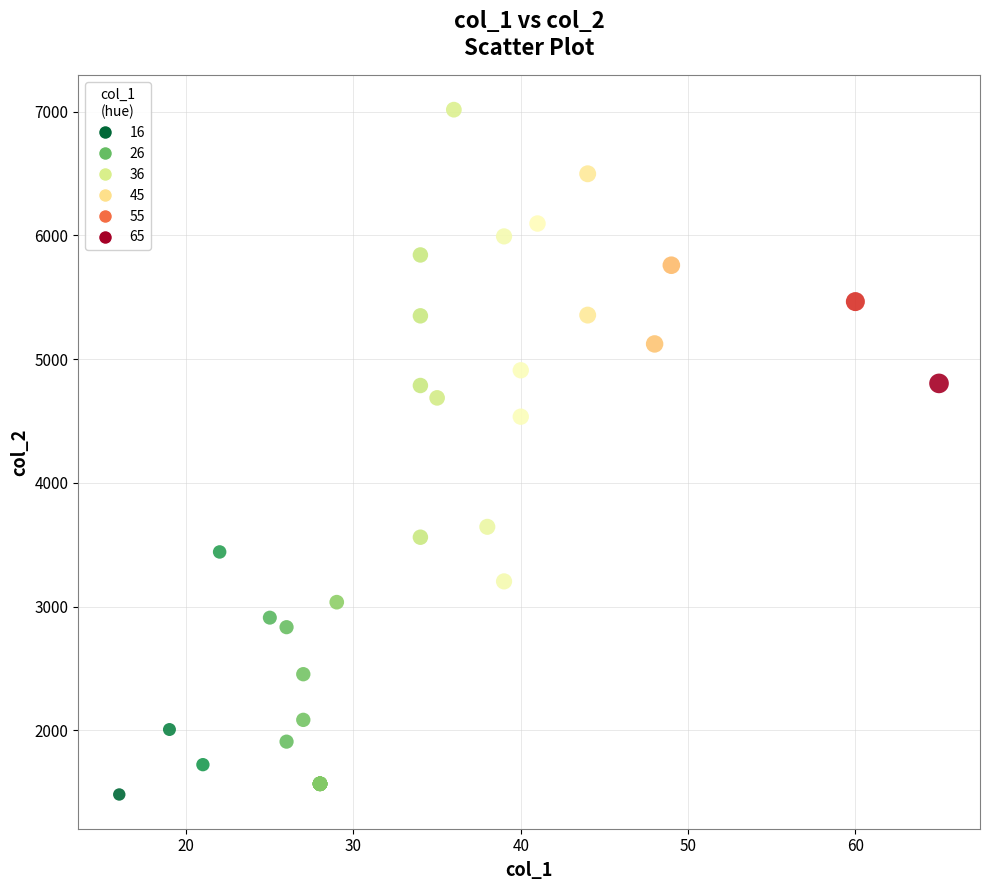

What Y value in the scatter plot is closest to 4249?

4535